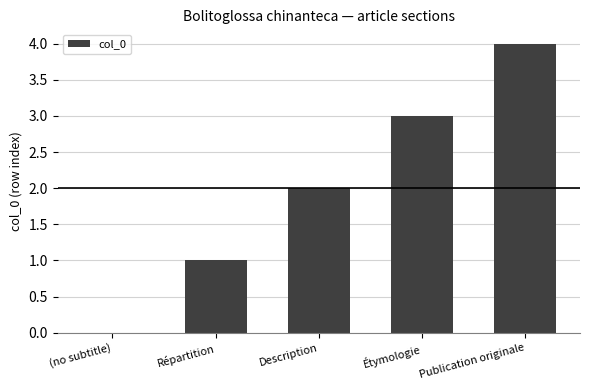

Reading left to right, extract all data points from this chart.

(no subtitle)=0	Répartition=1	Description=2	Étymologie=3	Publication originale=4